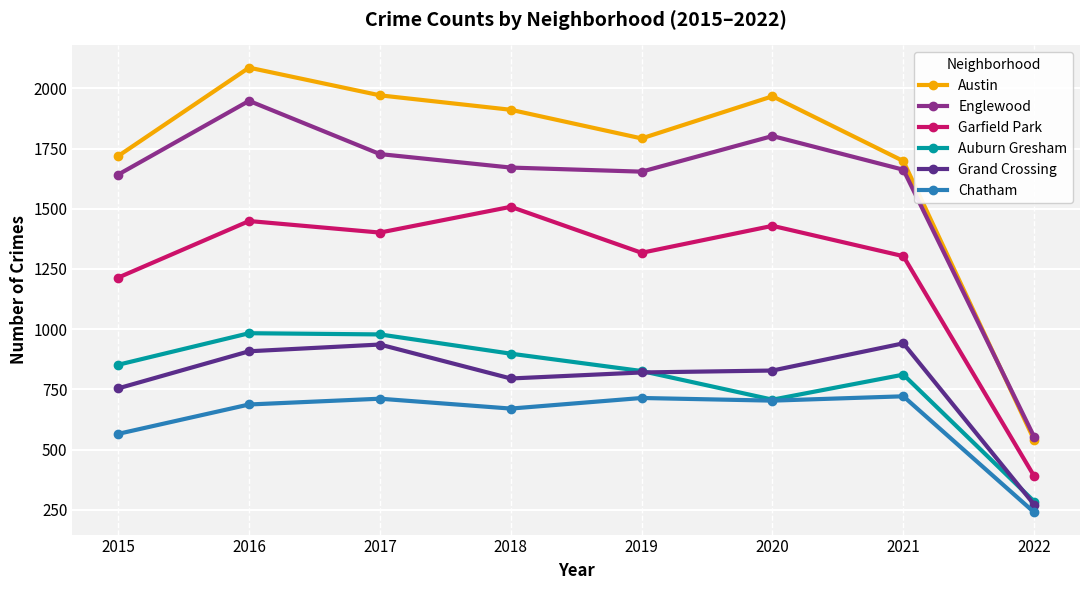

What is the value of the Chatham point at the 6th from the left?

703